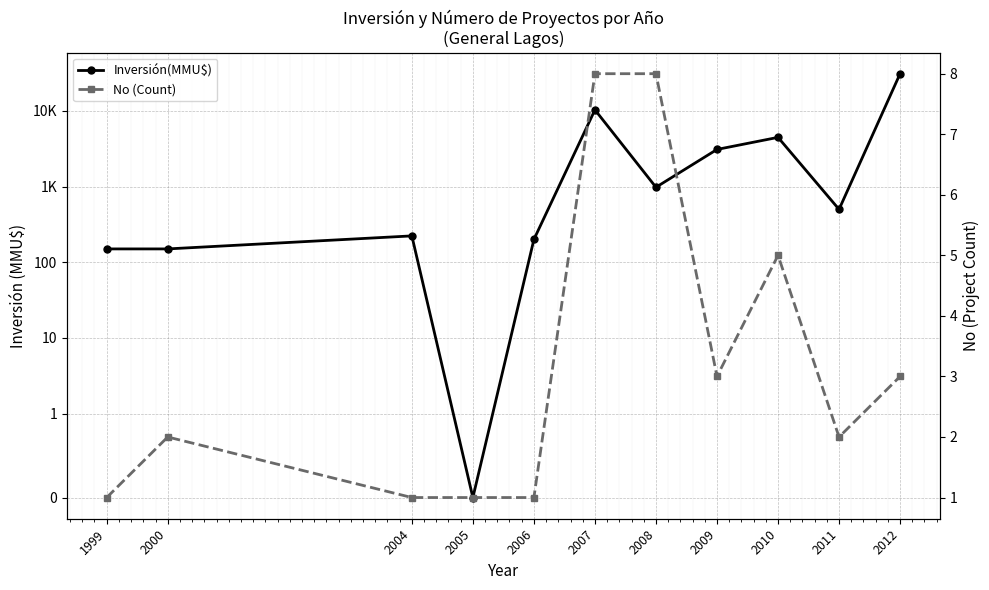

What is the sum of all Inversión(MMU$) values?

51230